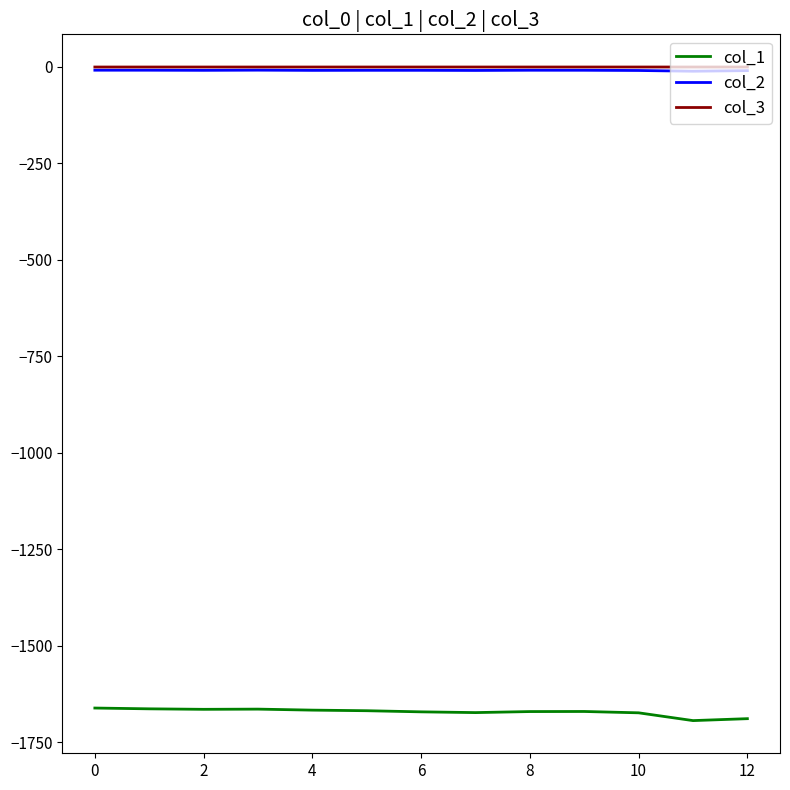

What is the minimum value shown in the chart?

-1694.3